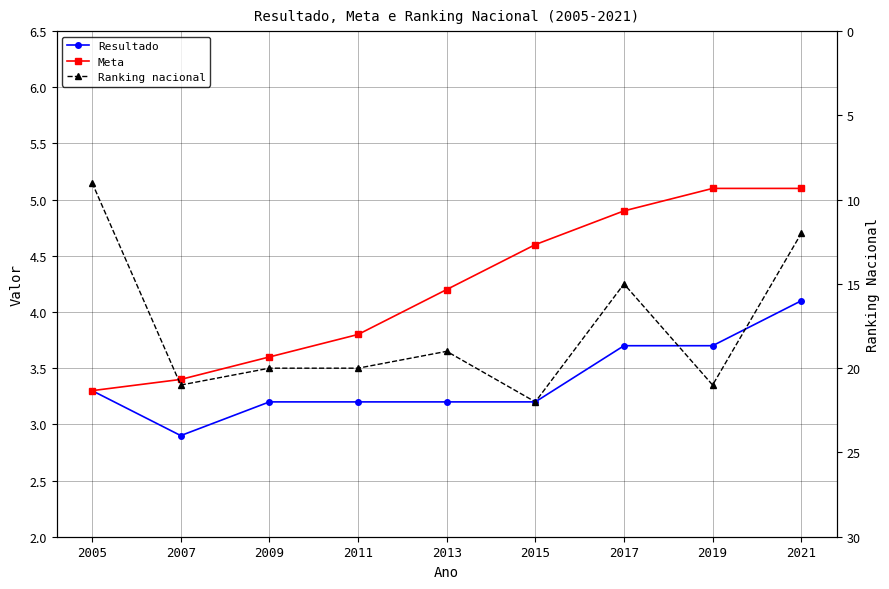

List the labels in order of Ranking nacional value, smallest first.

2005, 2021, 2017, 2013, 2009, 2011, 2007, 2019, 2015